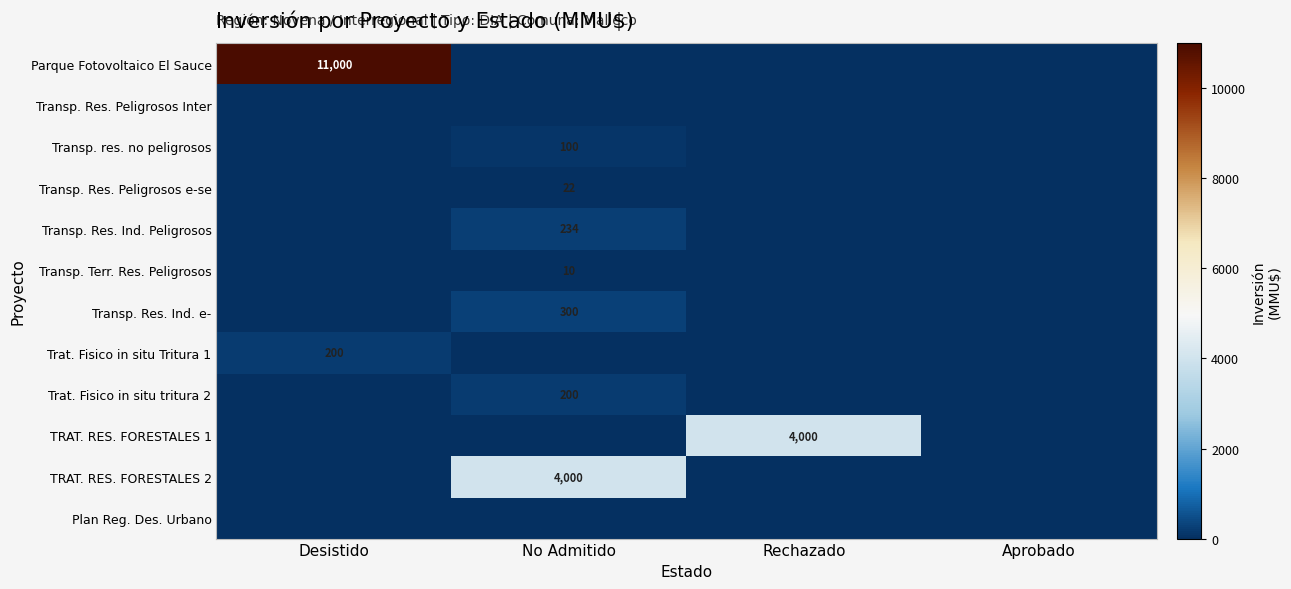

Is it true that TRAT. RES. FORESTALES 1 equals 4000 at Rechazado?

True